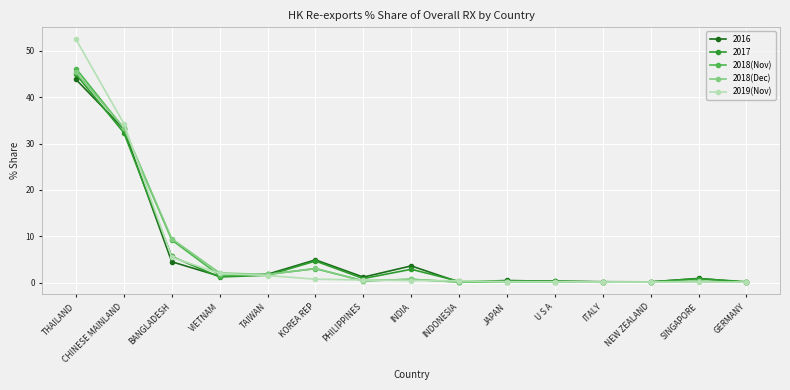

The value of 2017 at VIETNAM is 1.2. True or false?

True